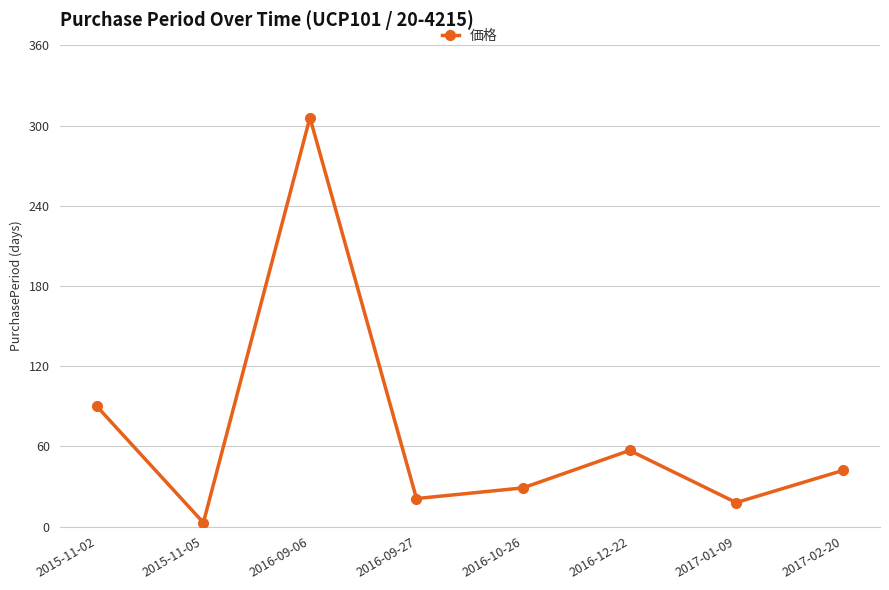

What is the label of the 8th point from the left?

2017-02-20